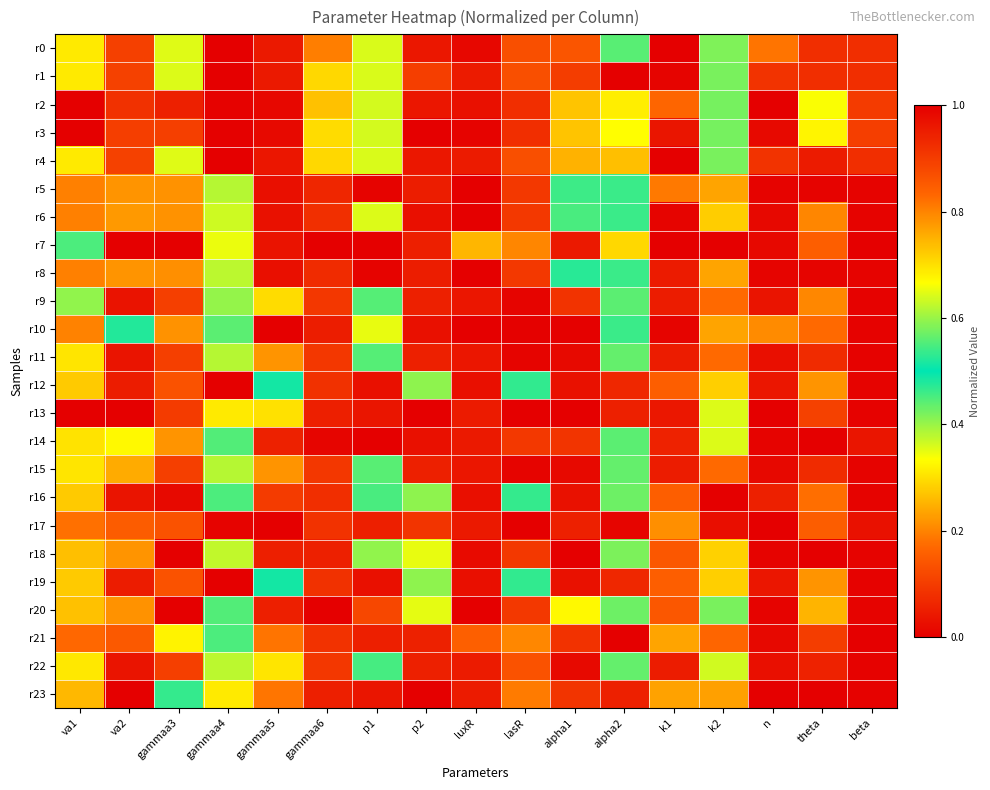

List the series in order of their peak value, highest first.

r7, r10, r12, r13, r16, r17, r18, r19, r20, r21, r23, r14, r3, r2, r9, r11, r22, r5, r8, r15, r6, r0, r4, r1